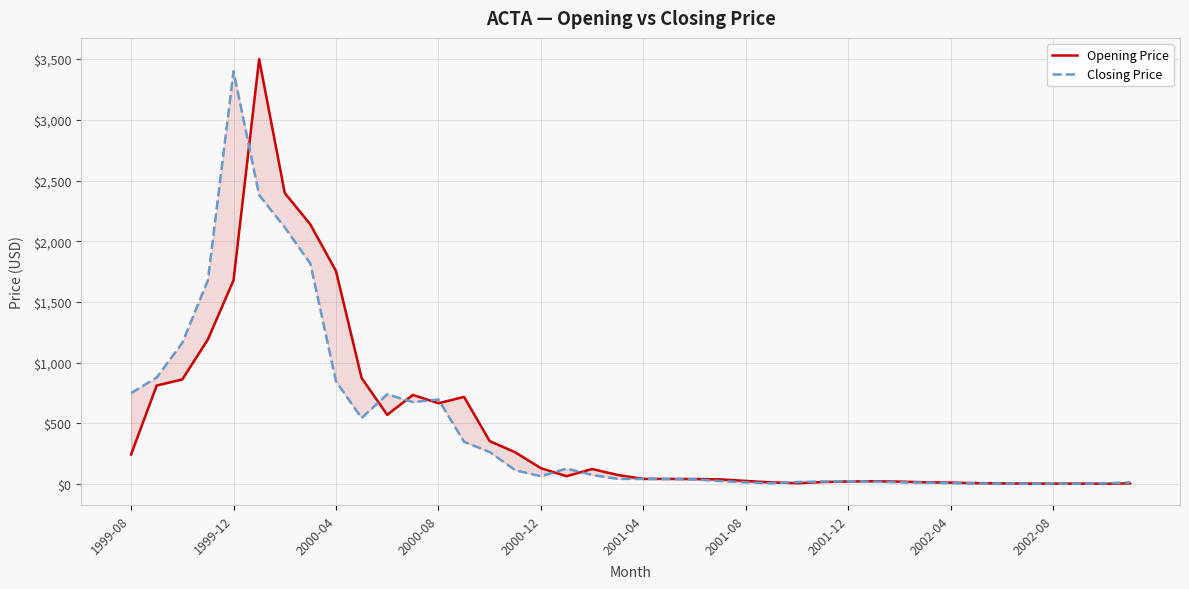

Read the Closing Price value at 22.

40.0